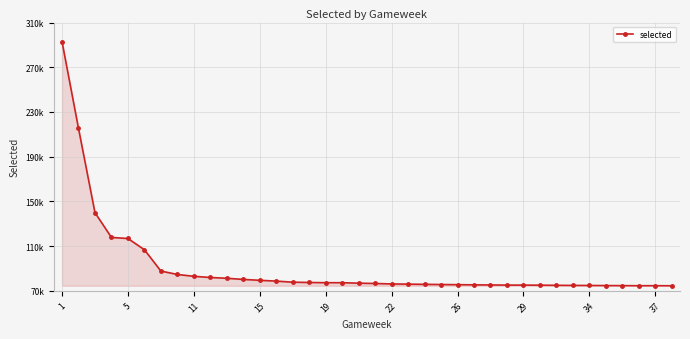

Reading left to right, extract all data points from this chart.

292906	215295	139835	117681	116750	106686	87611	84569	82898	81857	81150	80135	79331	78614	77663	77379	77190	77190	76771	76488	76064	75893	75726	75561	75416	75270	75160	75034	75034	74951	74858	74753	74707	74613	74546	74492	74492	74445